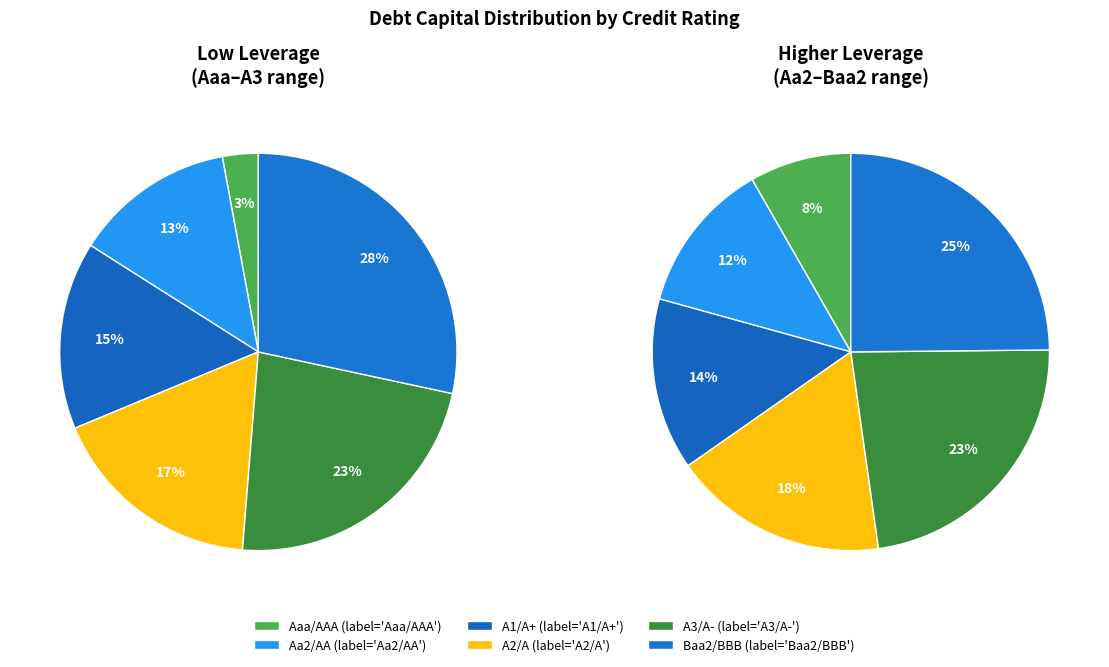

How many segments does this pie chart have?

6